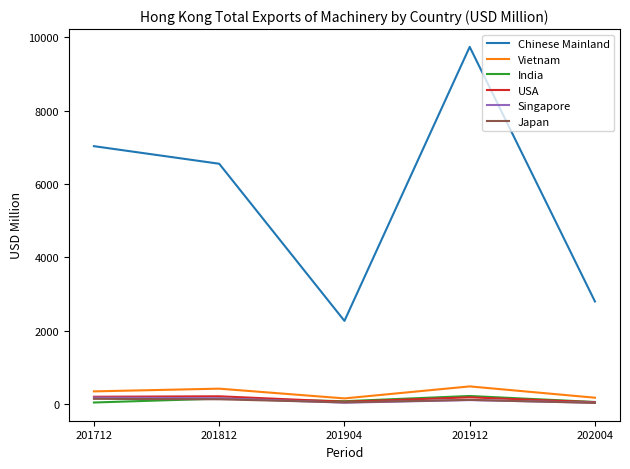

Where does the Vietnam series first go above 343?

201712